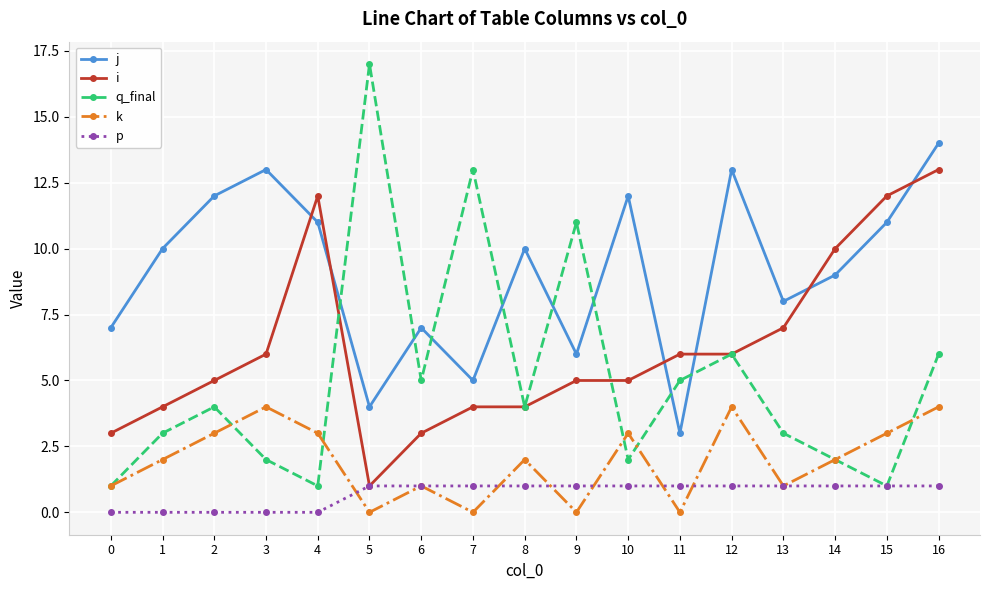

Between 2 and 13, which series saw the biggest shift?

j